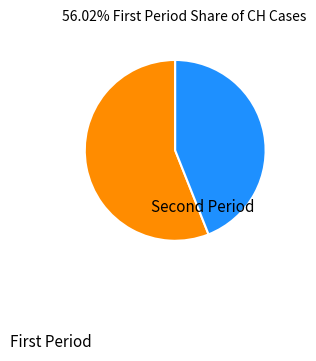

How many slices are in this pie chart?

2